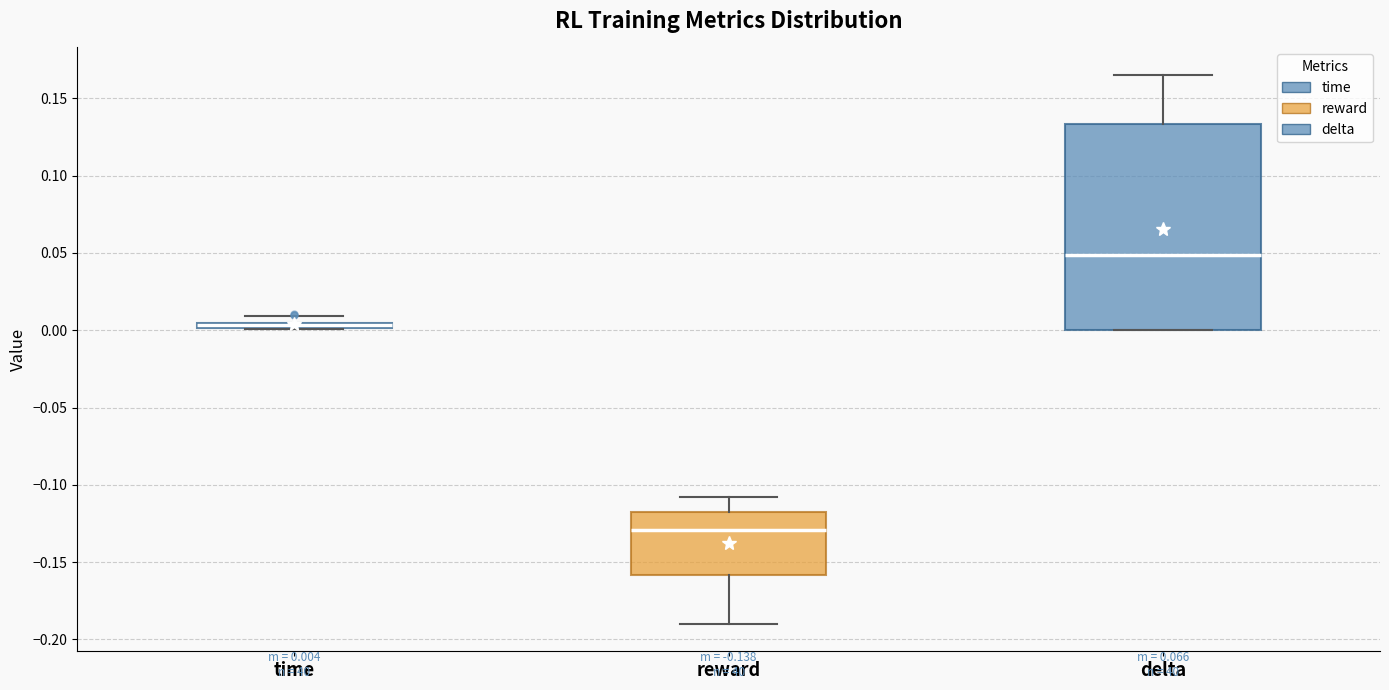

Which box is the tallest, from its lower edge to its upper edge?

delta